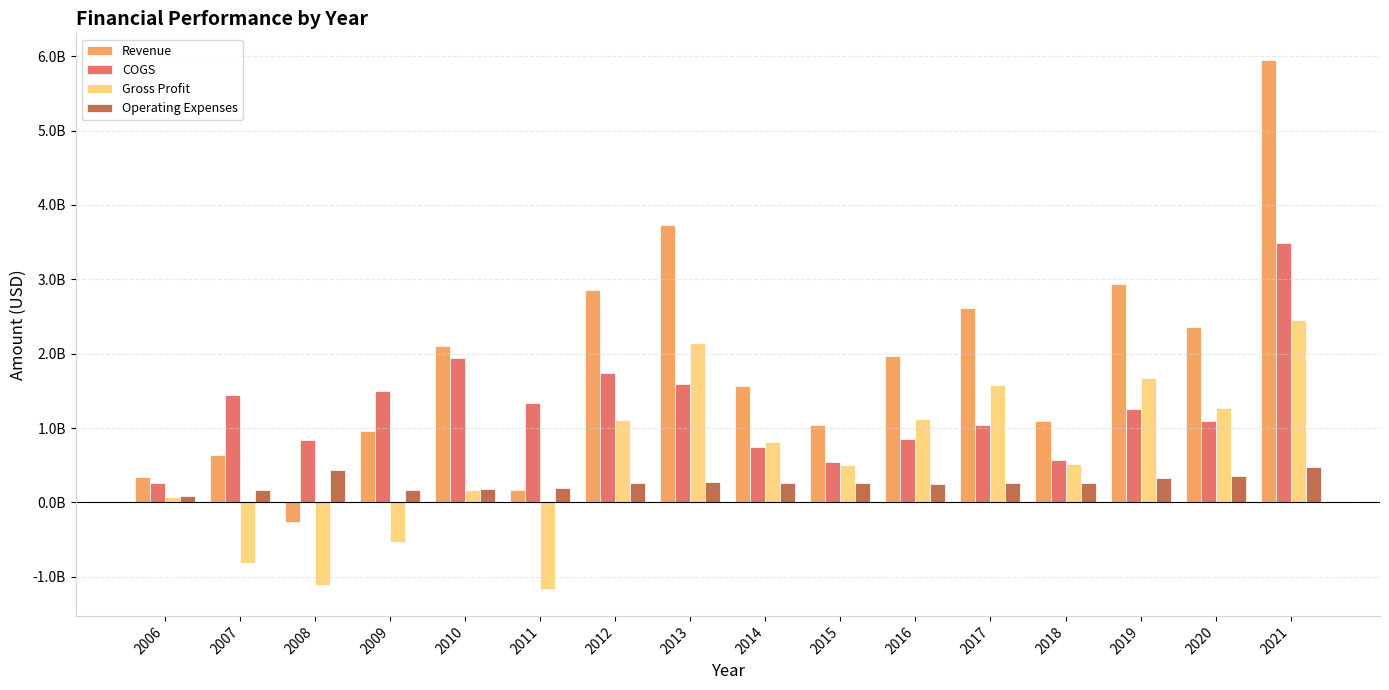

List the series in order of their peak value, highest first.

Revenue, COGS, Gross Profit, Operating Expenses